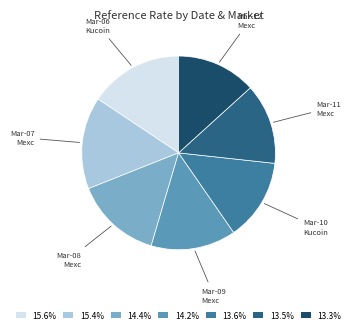

Do Mar-08 Mexc and Mar-07 Mexc together represent more than half of the pie?

No